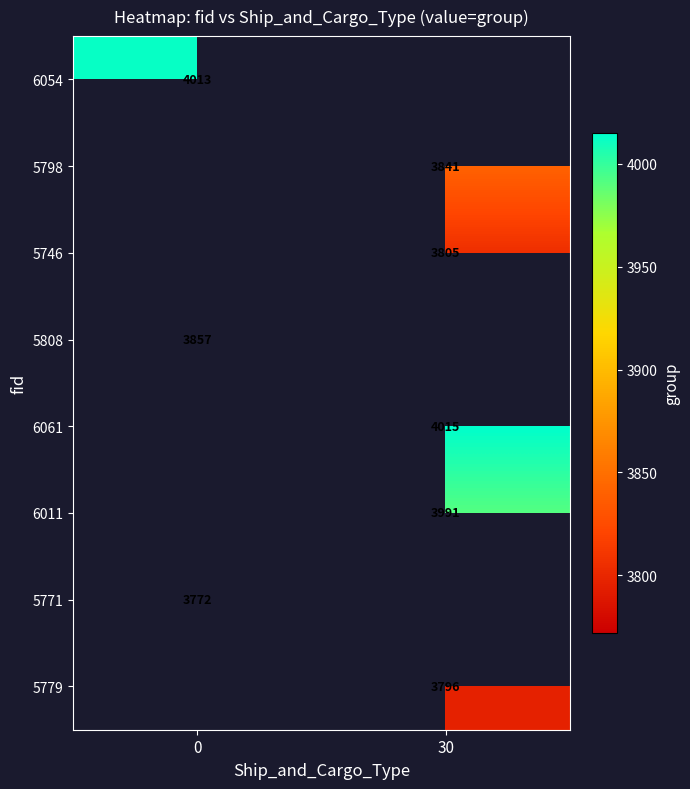

Is it true that 5746 equals 777 at 30?

False